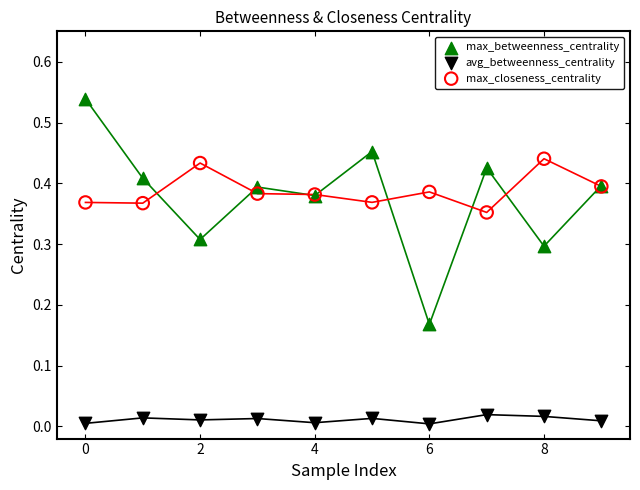

Which series has the widest spread of Y values?

max_betweenness_centrality